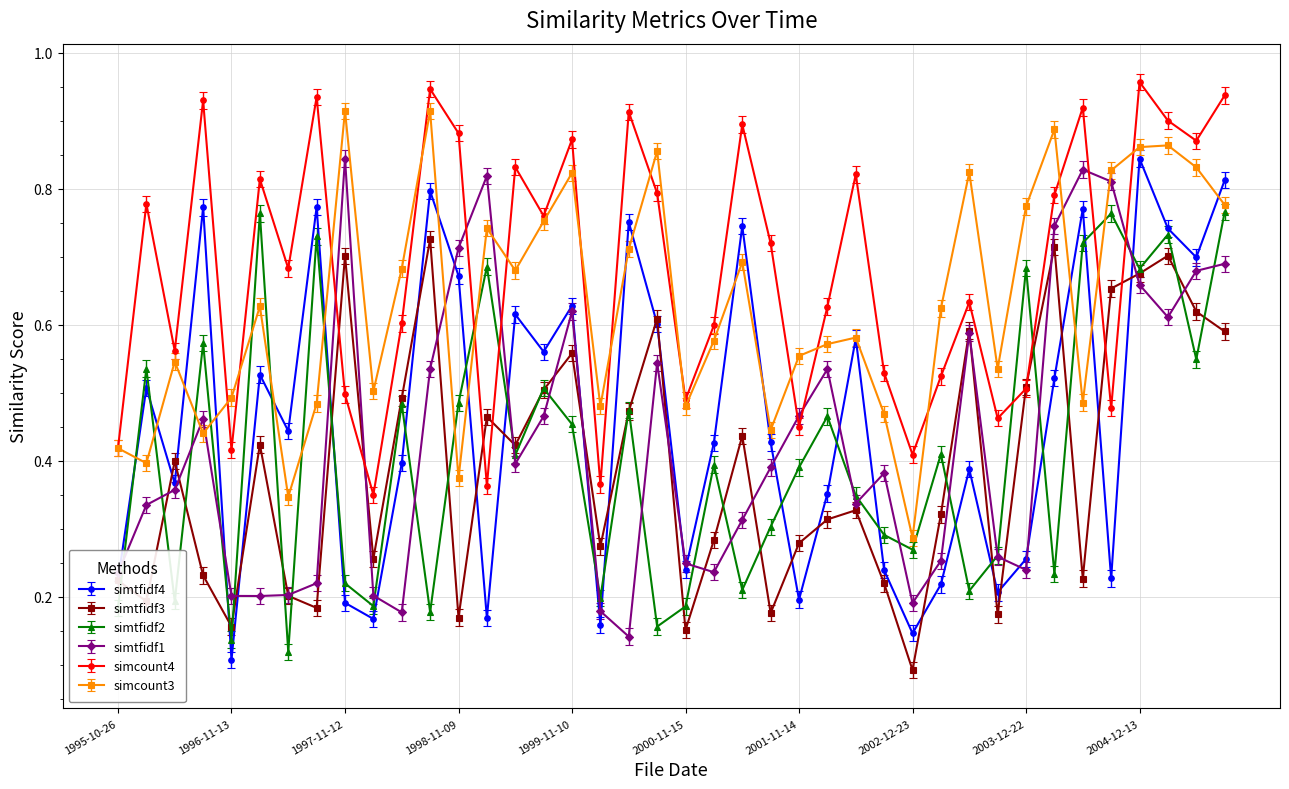

True or false: simtfidf3 and simcount3 cross at least once.

False